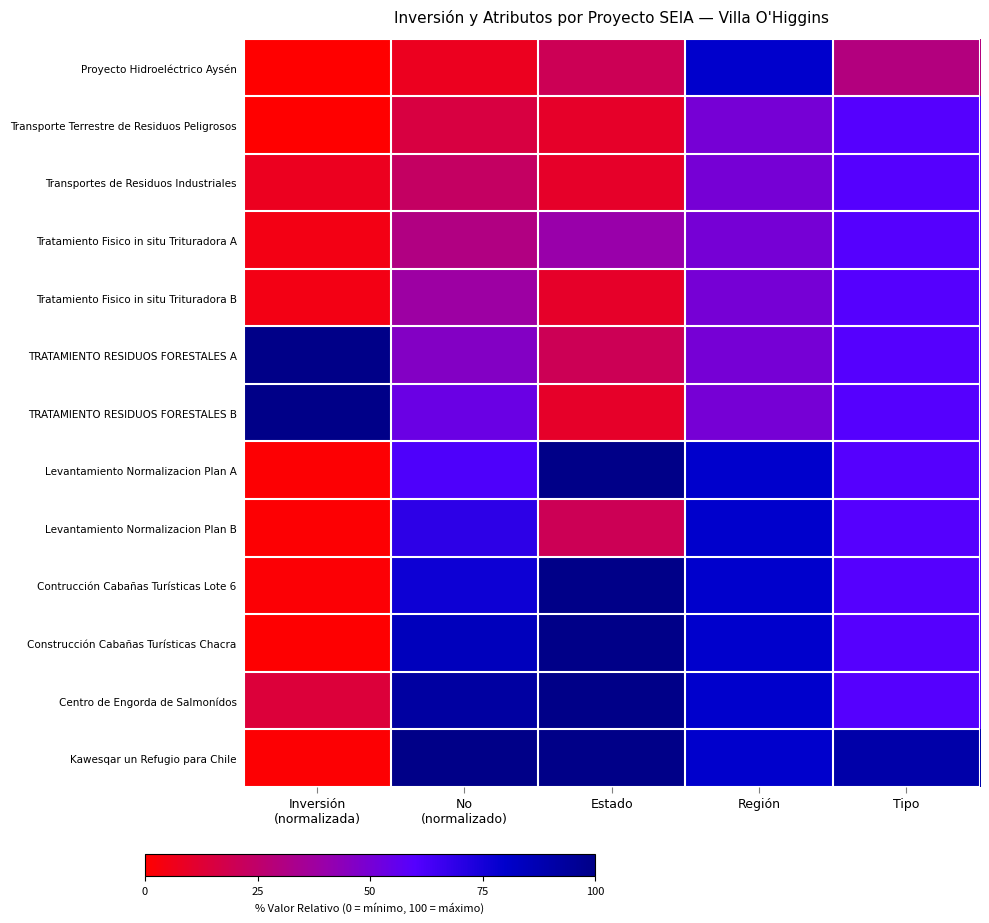

How many data points does each series have?

5